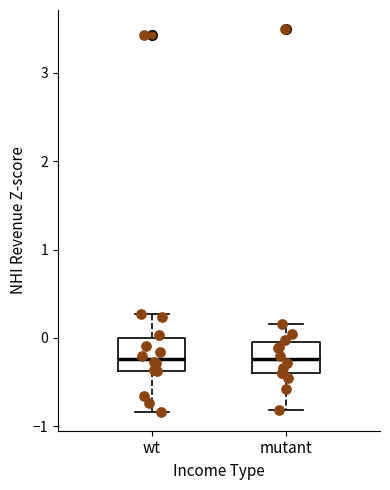

Reading left to right, read every box against the y-axis: the position of its median line, the range the box covers, and the ends of its whiskers. The values are not printed on the chart, so give them approximately, as read against the axis.

wt: median -0.2, box -0.4 to 0.0, whiskers -0.8 to 0.3
mutant: median -0.2, box -0.4 to 0.0, whiskers -0.8 to 0.2